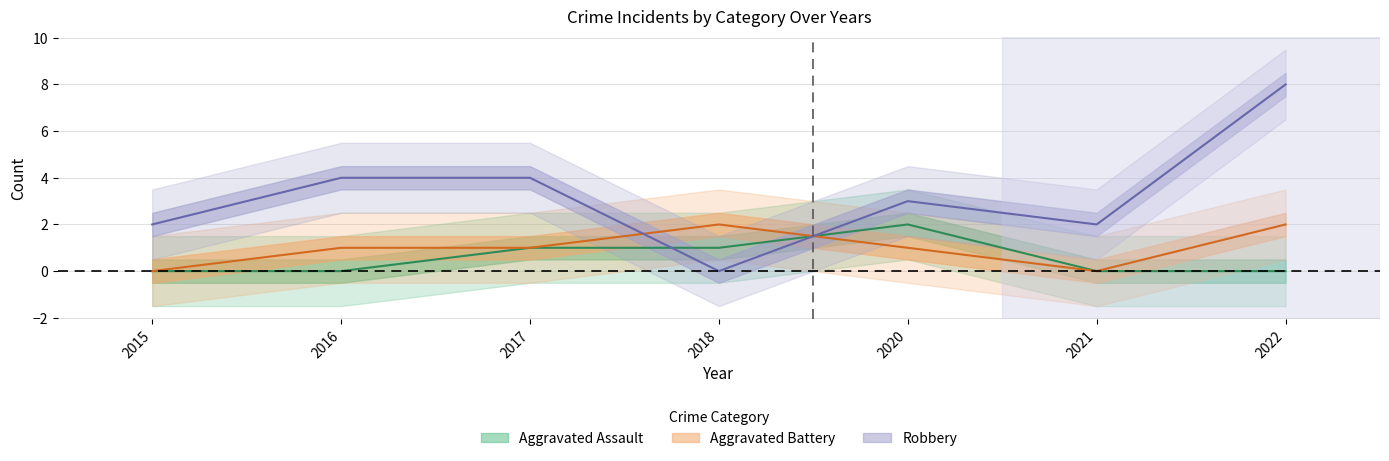

At which label is Robbery closest to 4?

2016